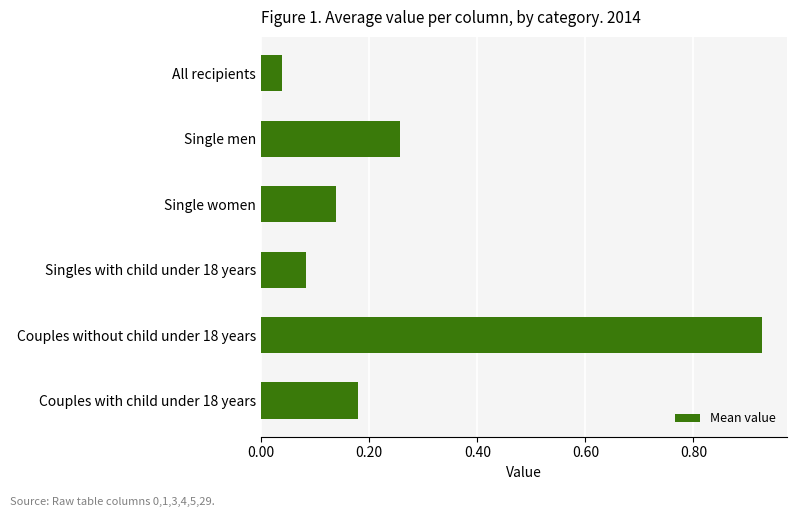

Which category has the highest value across all series?

Couples without child under 18 years